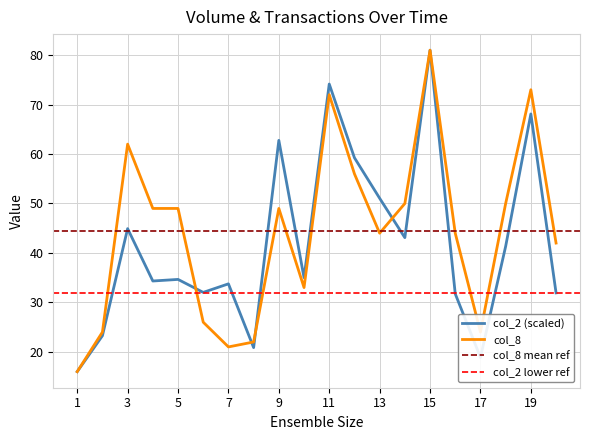

At 3, list the series in order from largest to smallest.

col_8, col_2